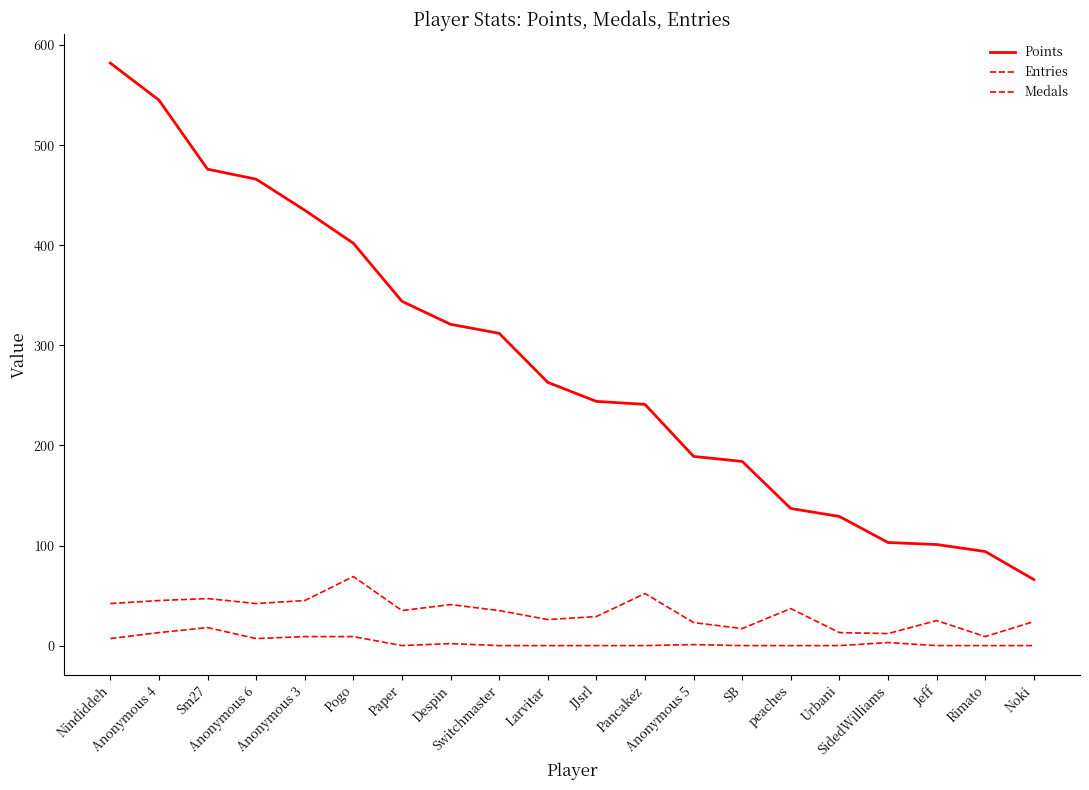

How many lines are shown in the chart?

3